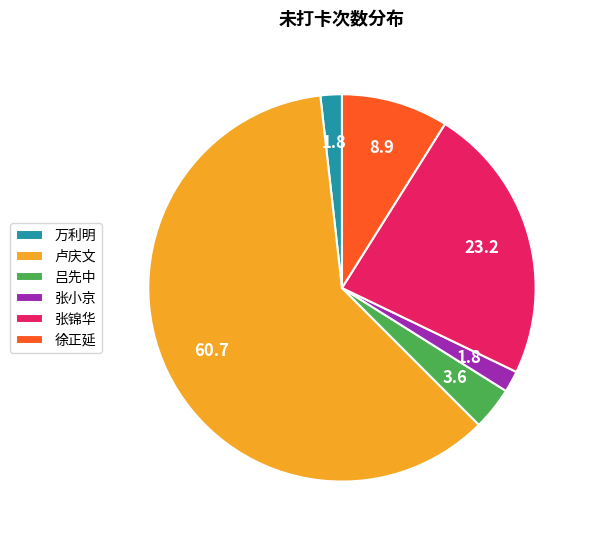

Is the sum of 张锦华 and 卢庆文 greater than half?

Yes